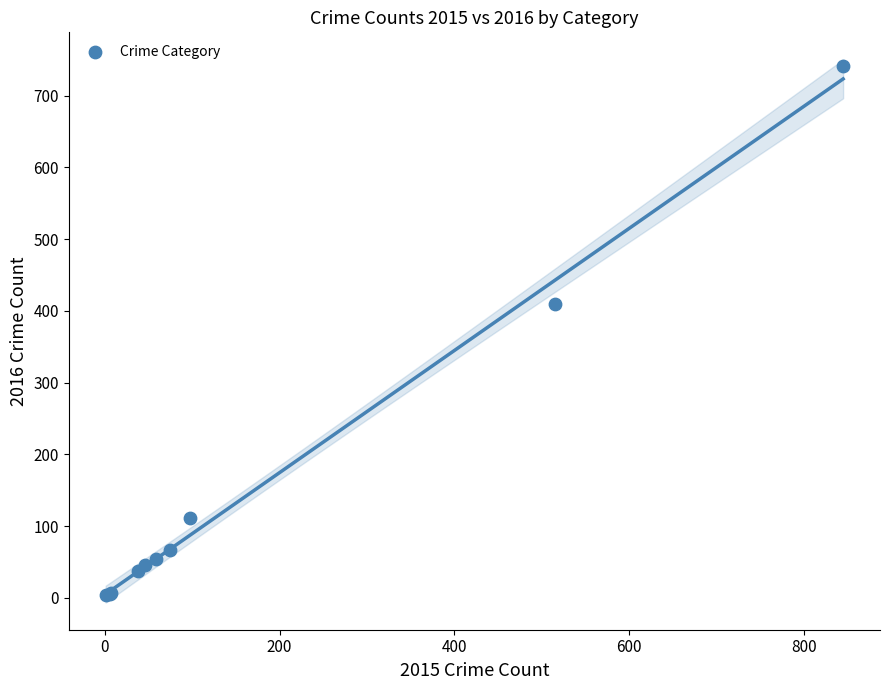

What Y value in the scatter plot is closest to 372?

409